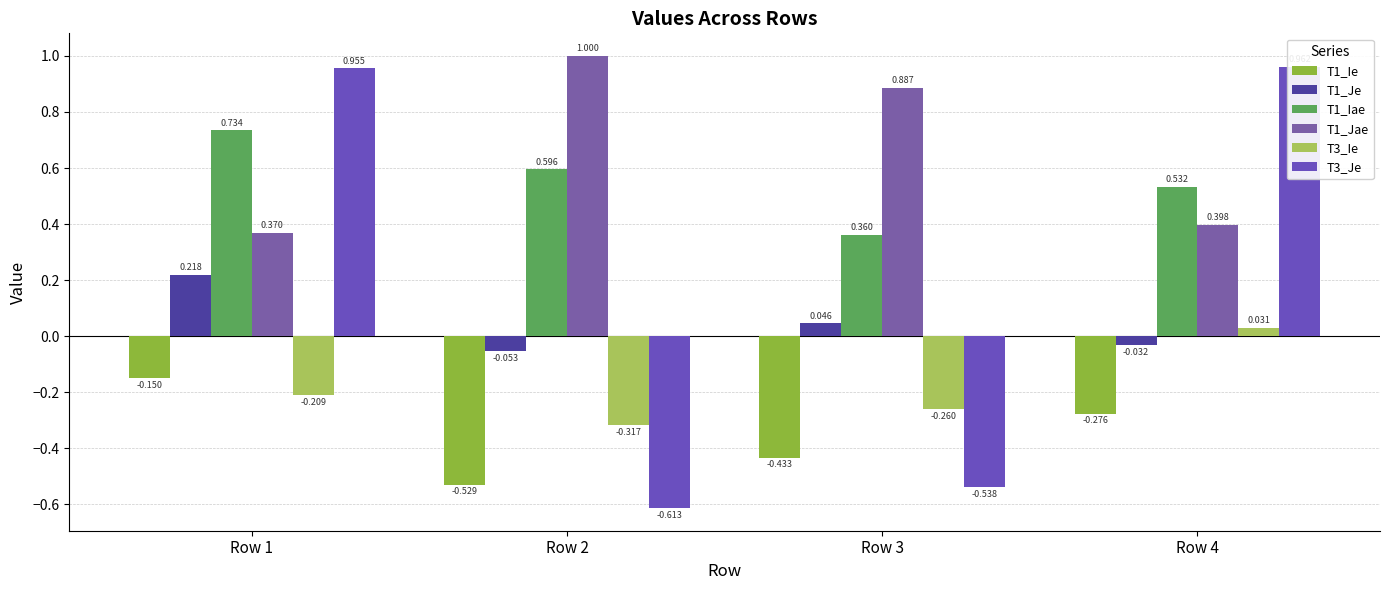

What is the value of the T1_Je bar at the 2nd from the left?

-0.1